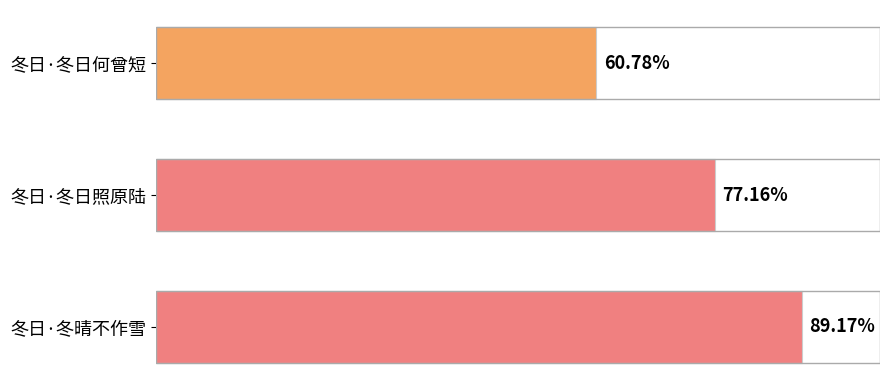

Does the chart contain any negative values?

No